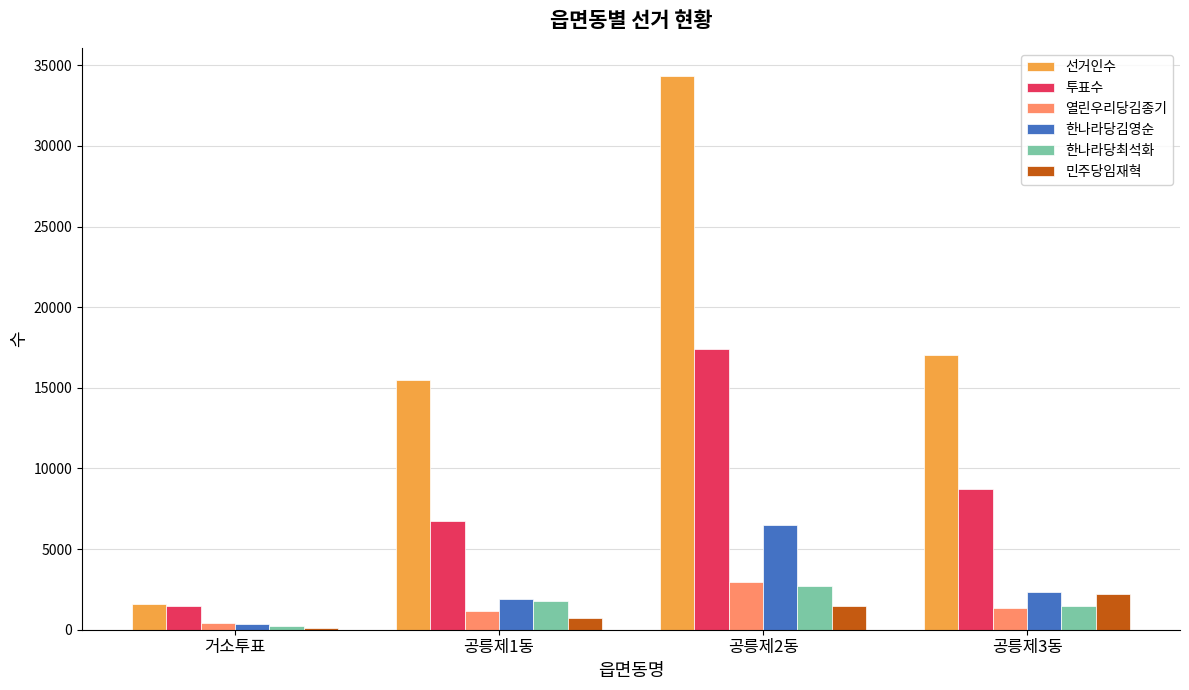

What is the sum of all 한나라당김영순 values?

11134